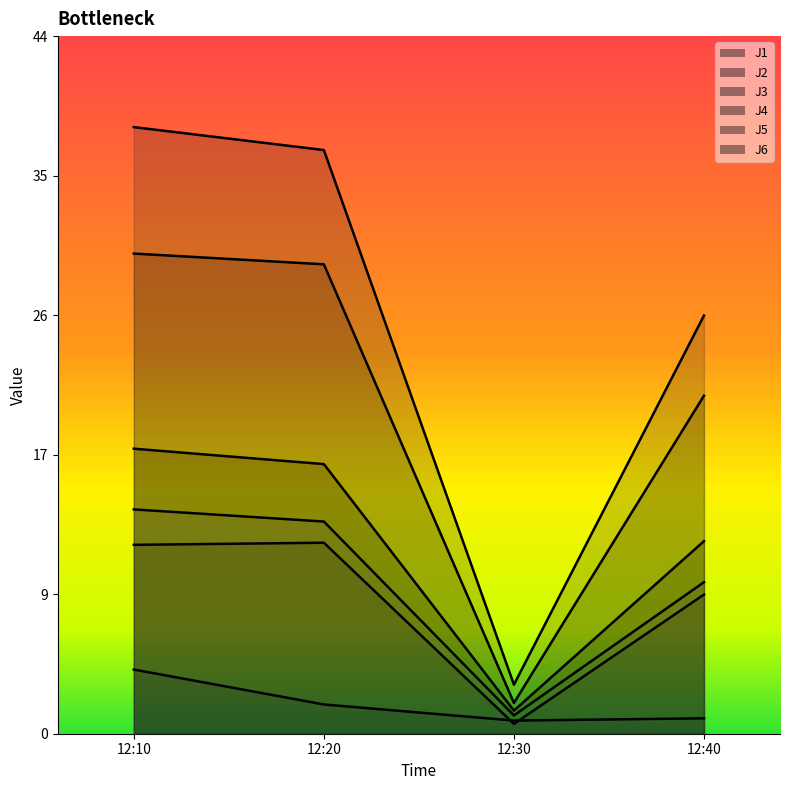

Reading left to right, what are all the values shown in this chart?

J1: 17.8	16.8	1.4	12.0
J2: 11.8	11.9	0.6	8.7
J3: 4.0	1.8	0.8	1.0
J4: 37.8	36.4	3.1	26.1
J5: 29.9	29.3	1.9	21.1
J6: 14.0	13.2	1.1	9.4